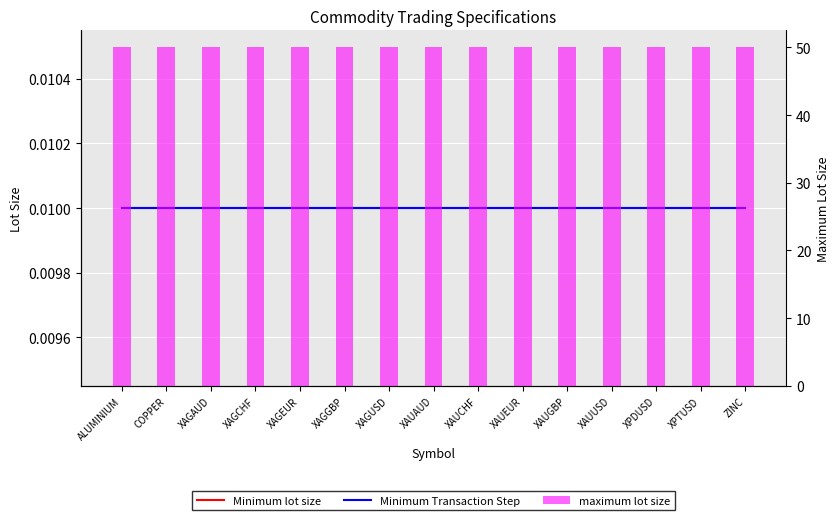

Which has a higher value, ZINC or ALUMINIUM?

ZINC